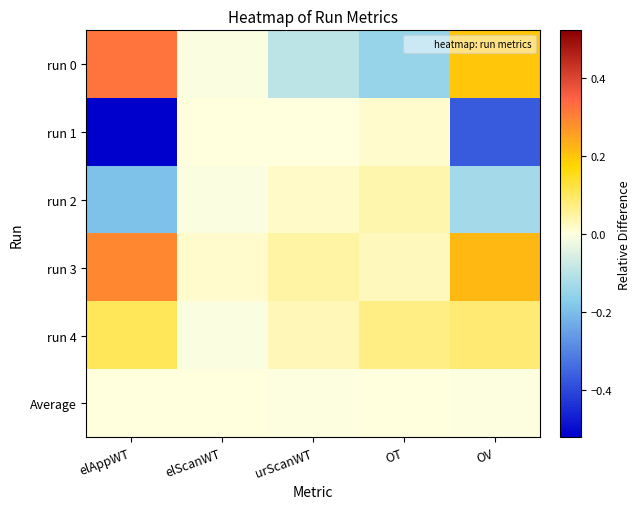

Which series changed the most between elAppWT and OV?

run 1